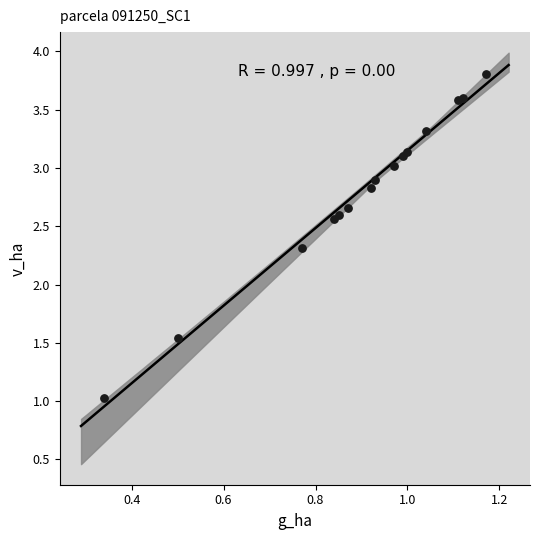

What Y value in the scatter plot is closest to 2?

2.3